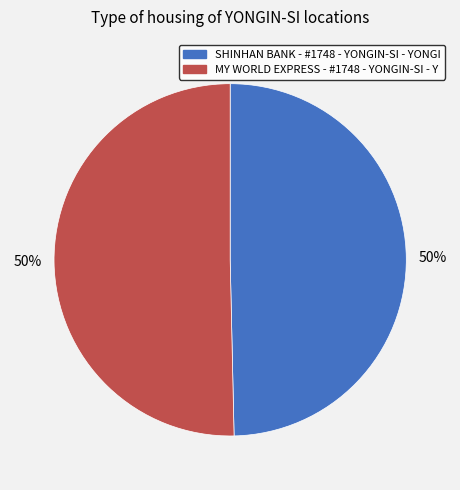

To the nearest percent, what percentage of the pie is SHINHAN BANK - #1748 - YONGIN-SI - YONGI?

50%